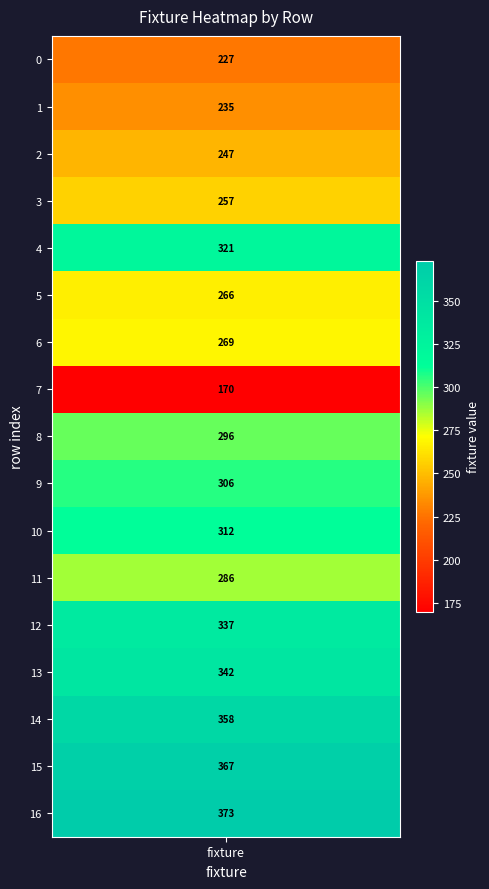

Rank the categories by value from highest to lowest.

16, 15, 14, 13, 12, 4, 10, 9, 8, 11, 6, 5, 3, 2, 1, 0, 7